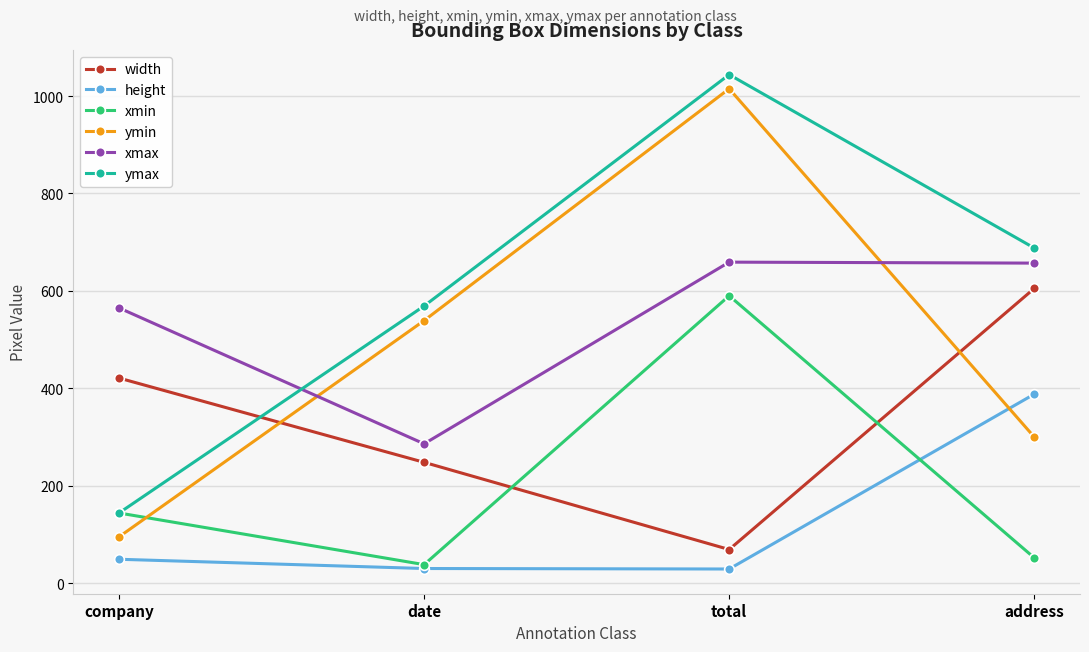

What are all the series names shown in the legend?

width, height, xmin, ymin, xmax, ymax